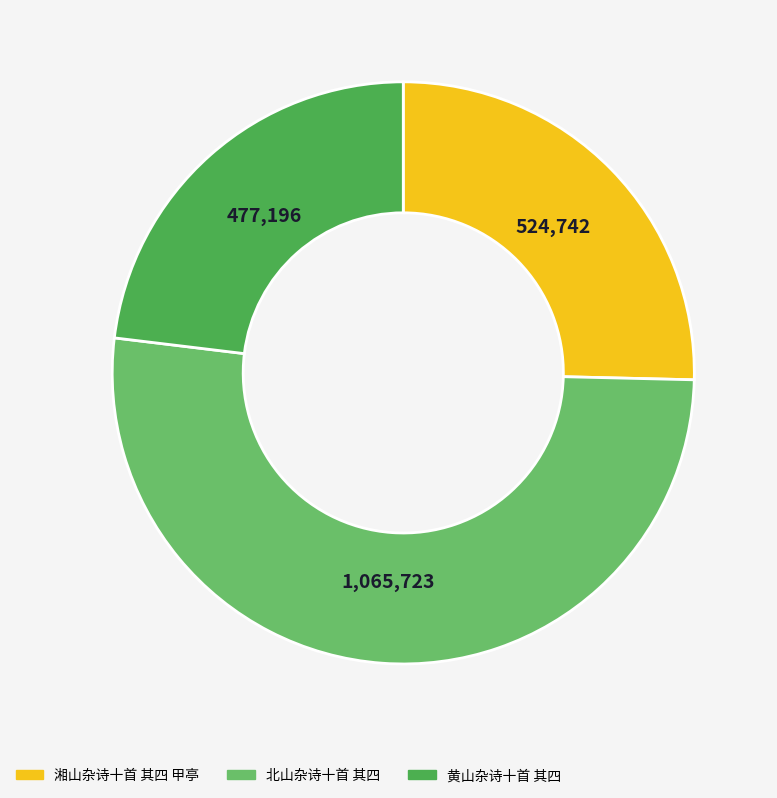

Count the number of slices in the pie.

3